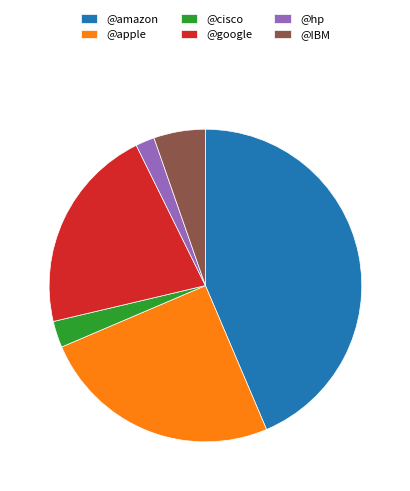

Does @hp account for over 50% of the chart?

No